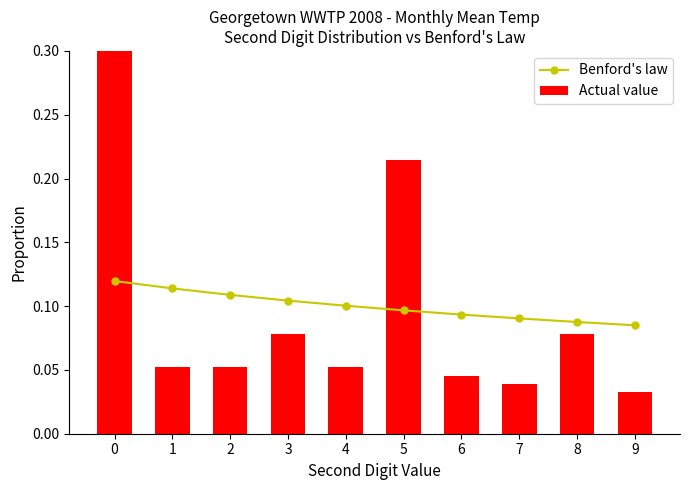

What is the value of the Benford's law bar at the 1st from the left?

0.1